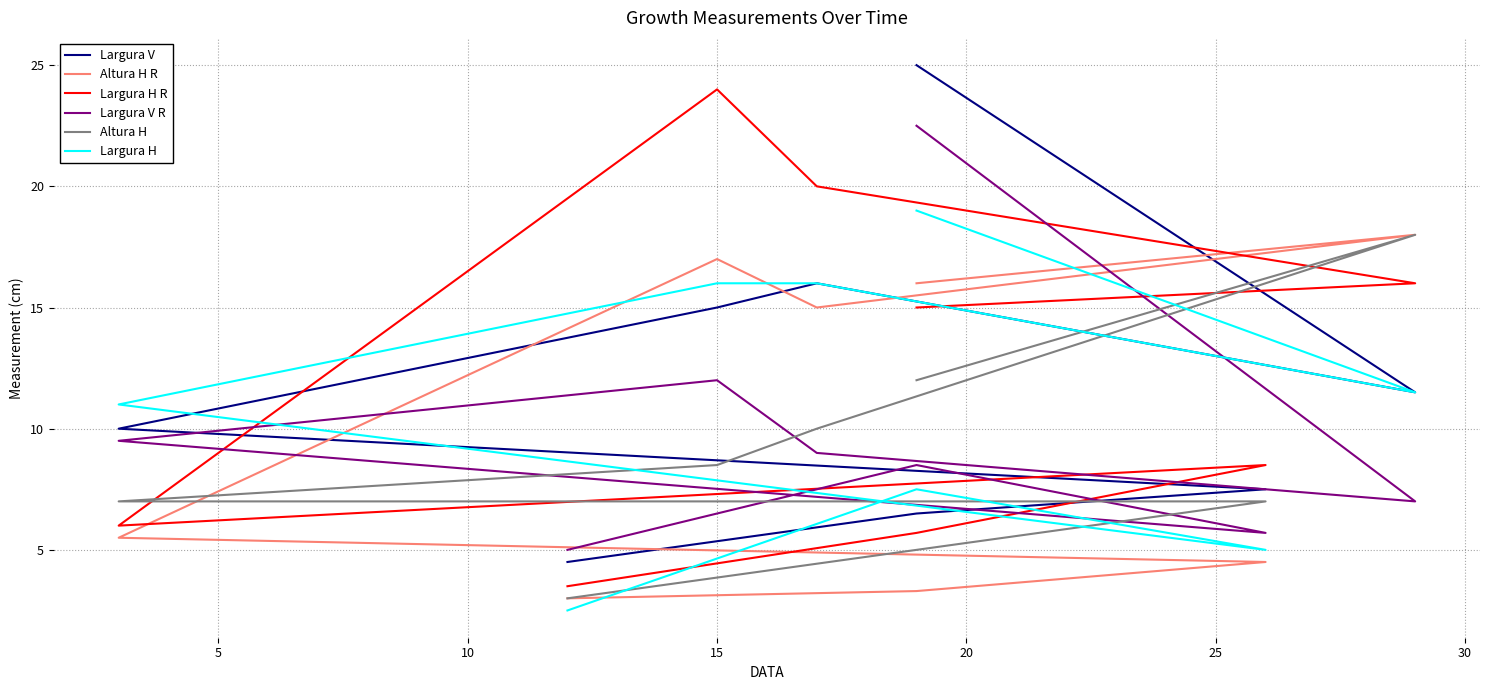

What is the difference between the highest and lowest values at 5?

5.2